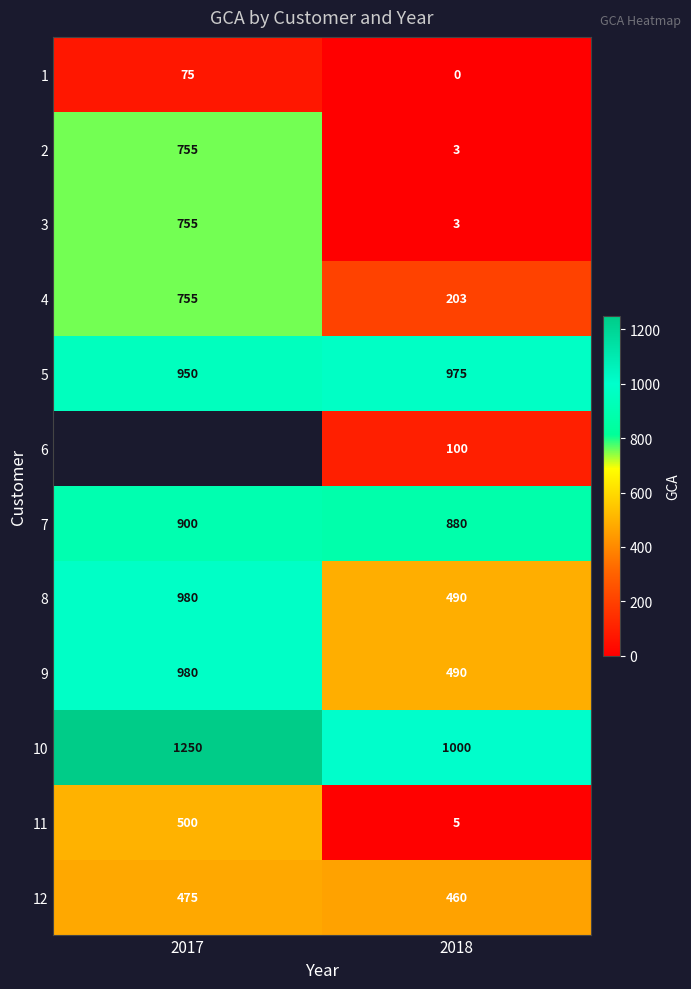

What is the sum of all 9 values?

1470